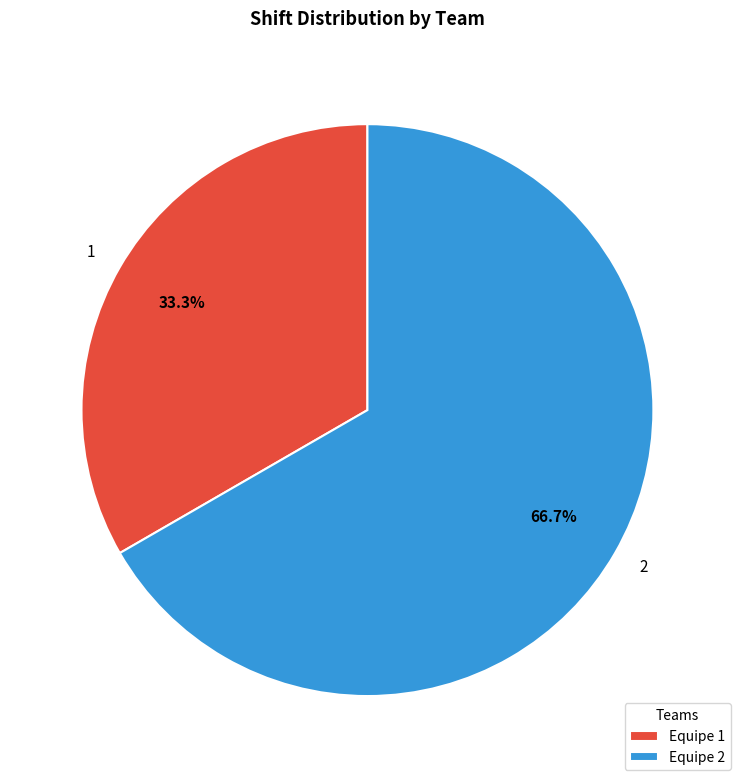

To the nearest percent, what is the average slice percentage?

50%